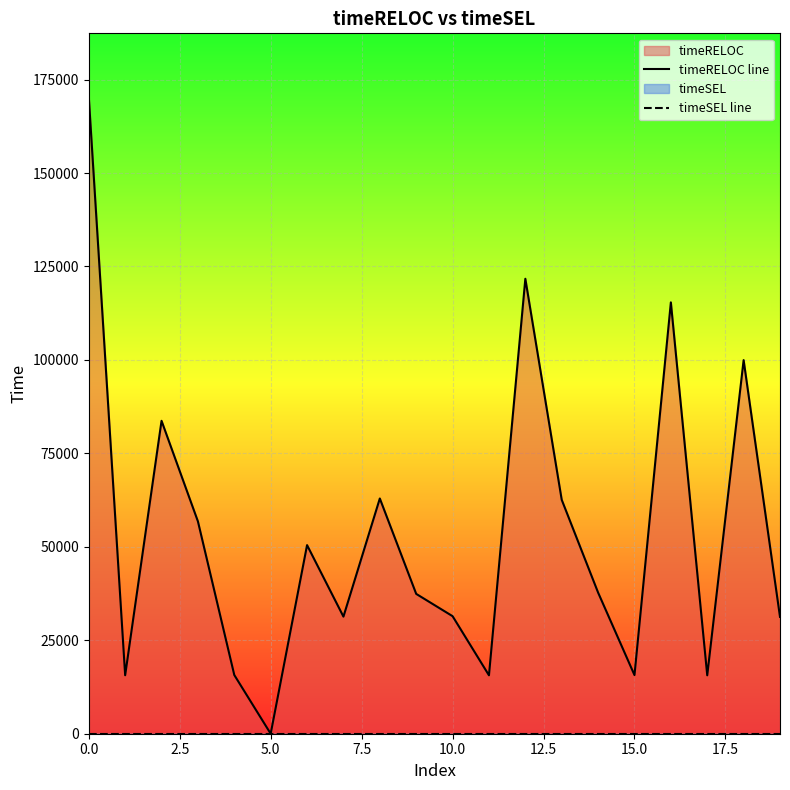

True or false: timeSEL line and timeRELOC line cross at least once.

False